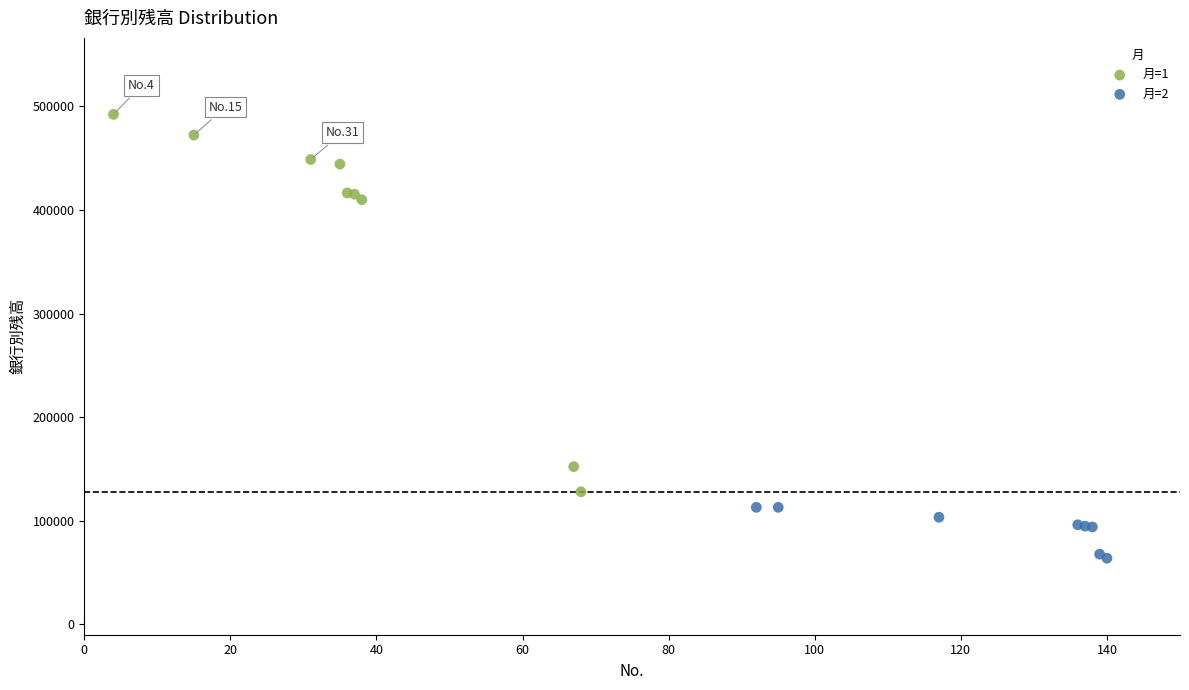

Which series has the largest Y range (max minus min)?

月=1